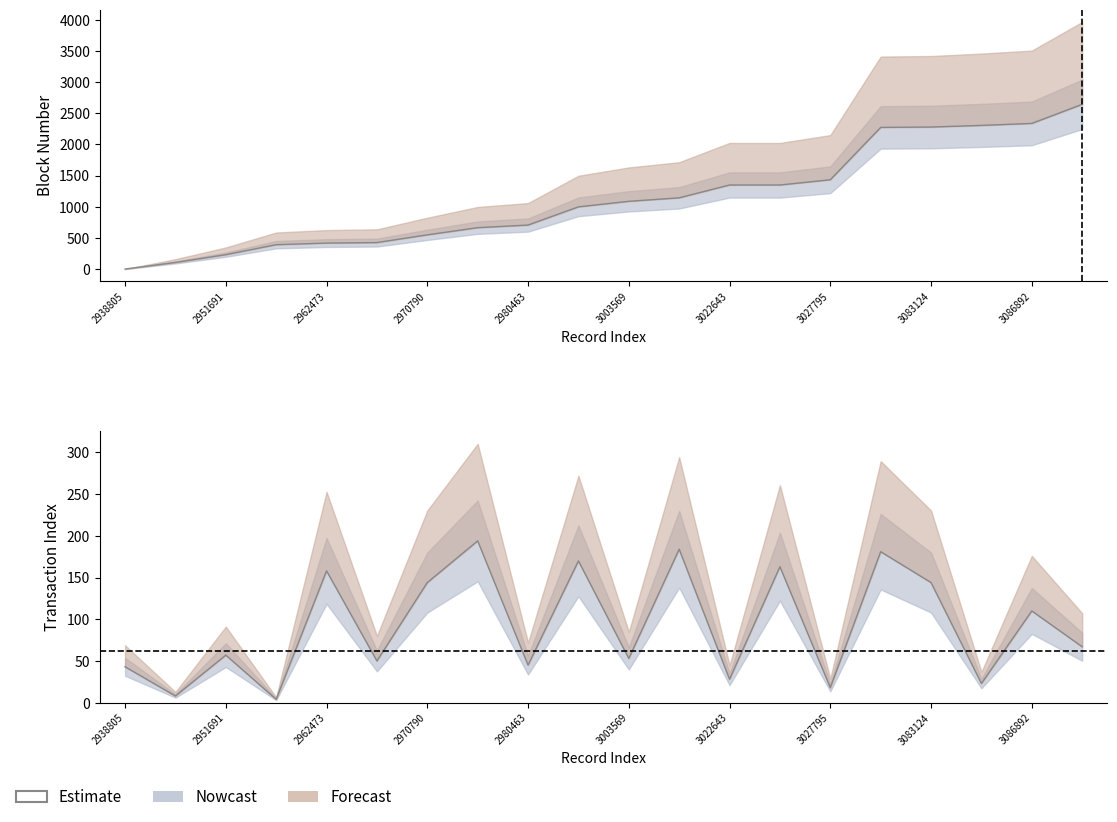

How many interior local peaks (higher than both neighbors) does the data have?

8